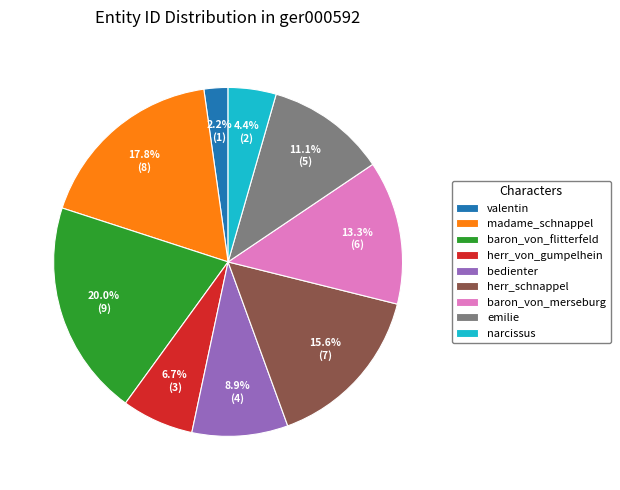

How many segments does this pie chart have?

9